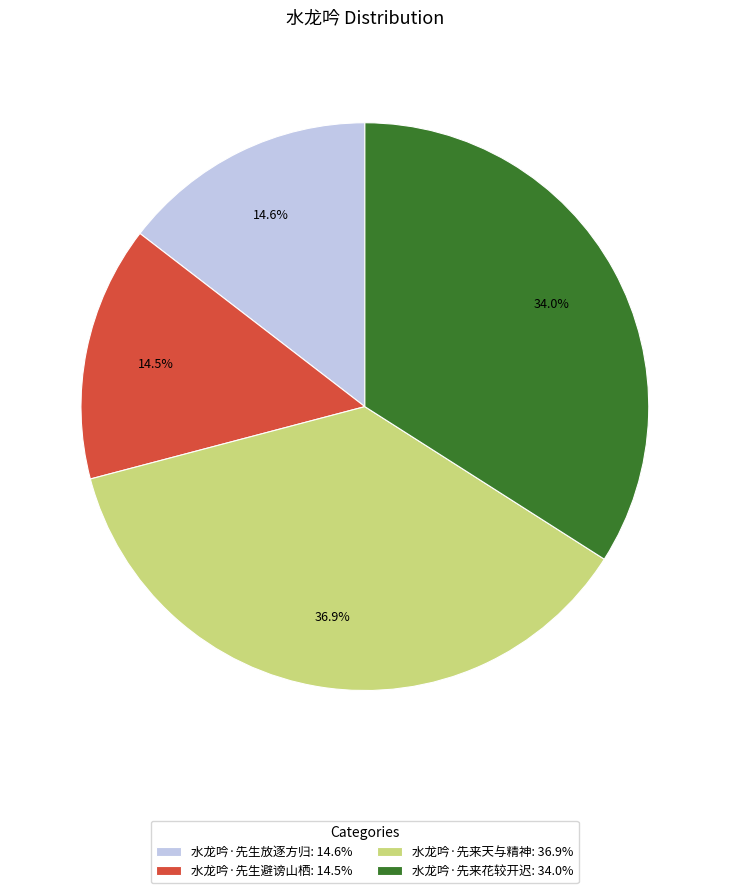

Which slice is the largest?

水龙吟·先来天与精神